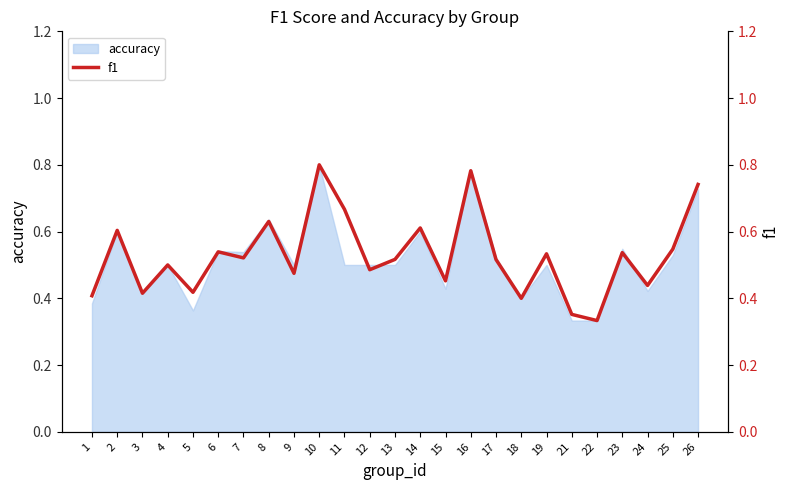

Count the number of categories in the chart.

25